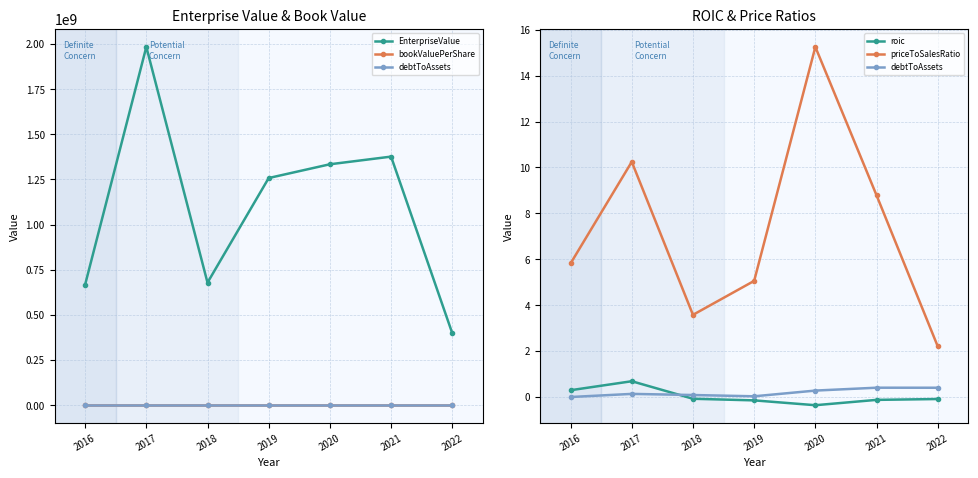

Reading right to left, list all the values displayed in this chart.

EnterpriseValue: 2022=398503300.0	2021=1376656320.0	2020=1334294500.0	2019=1258081430.0	2018=678817400.0	2017=1984159000.0	2016=667784500.0
bookValuePerShare: 2022=1.7	2021=1.8	2020=3.5	2019=5.2	2018=11.1	2017=-2.8	2016=-7.0
debtToAssets: 2022=0.4	2021=0.4	2020=0.3	2019=0.0	2018=0.1	2017=0.1	2016=0.0
roic: 2022=-0.1	2021=-0.1	2020=-0.4	2019=-0.1	2018=-0.1	2017=0.7	2016=0.3
priceToSalesRatio: 2022=2.2	2021=8.8	2020=15.3	2019=5.1	2018=3.6	2017=10.2	2016=5.8